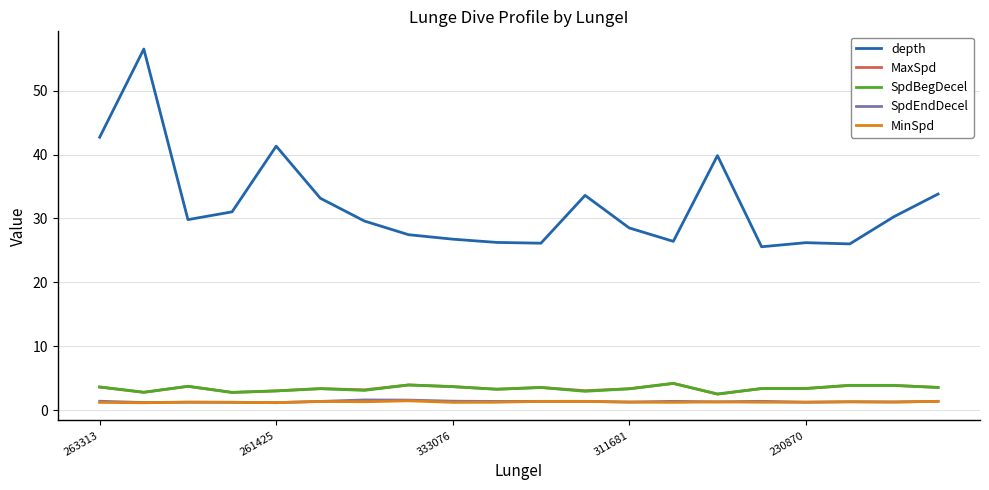

Which series has the largest range (max minus min)?

depth